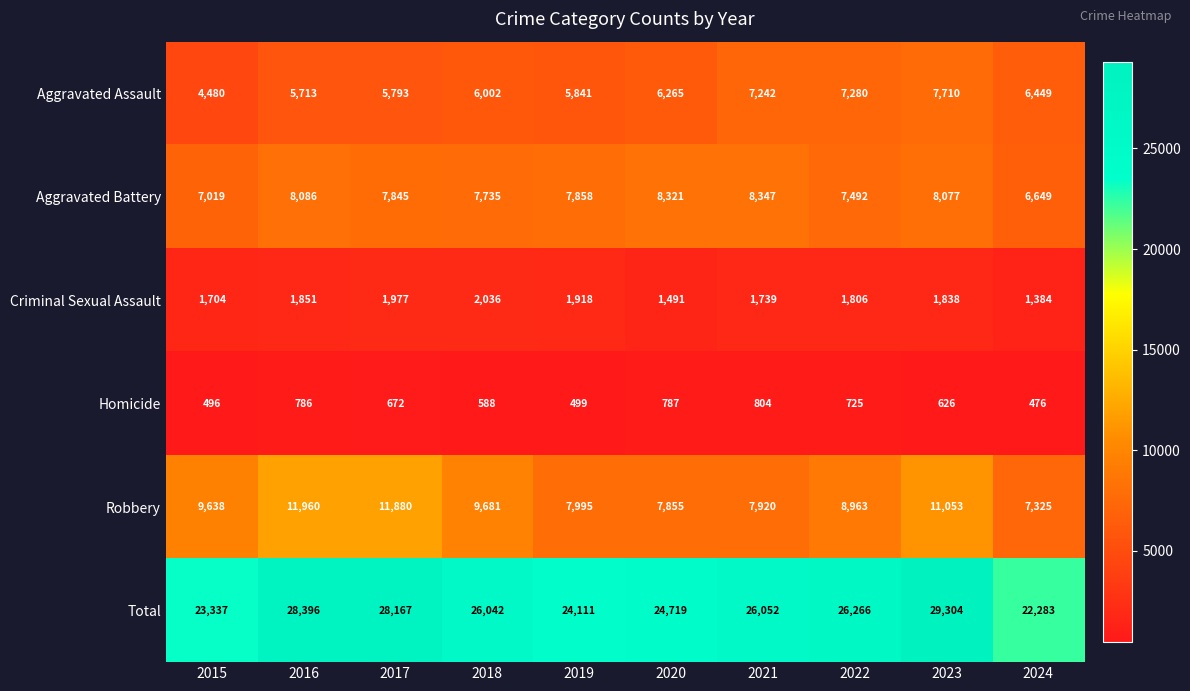

At which label is Aggravated Assault closest to 6095?

2018